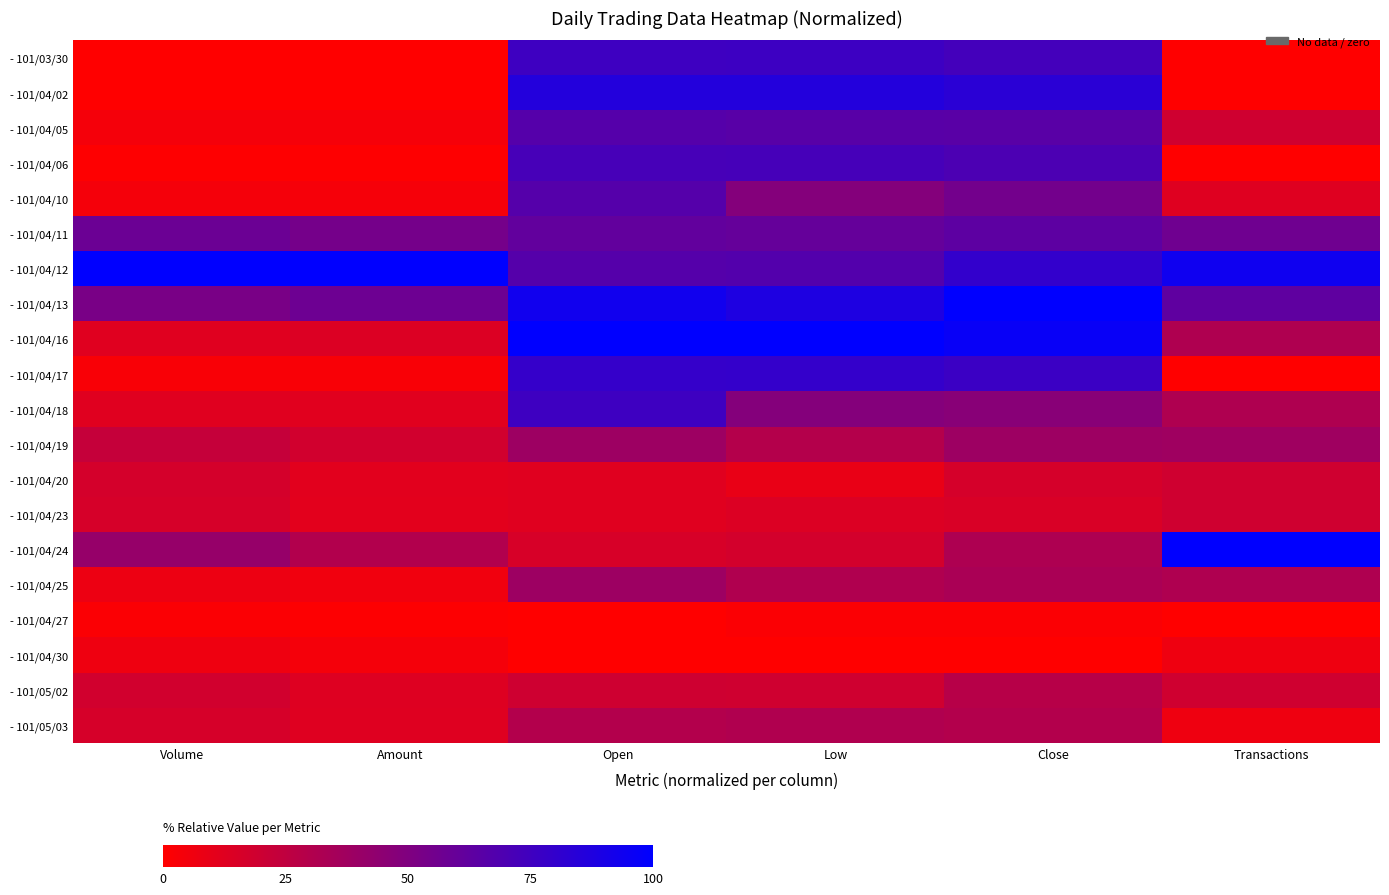

Between Amount and Transactions, which series saw the biggest shift?

- 101/04/24